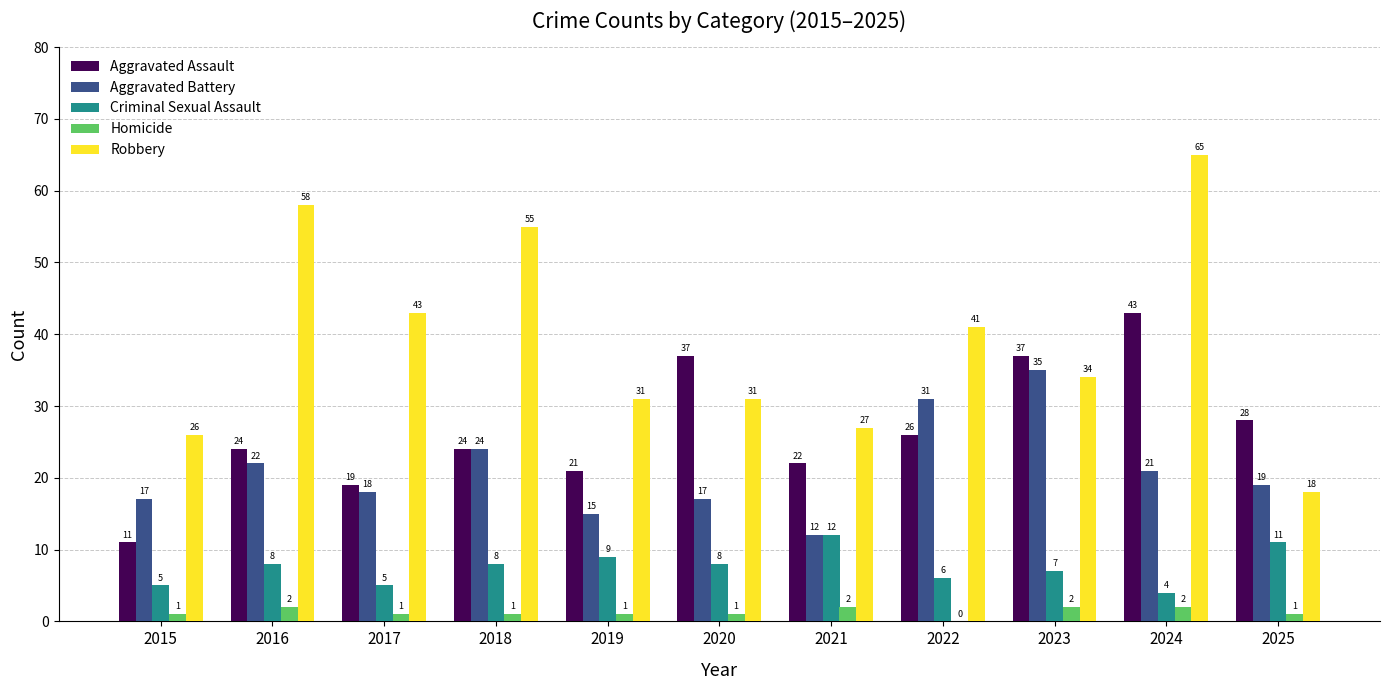

Which series has the largest range (max minus min)?

Robbery